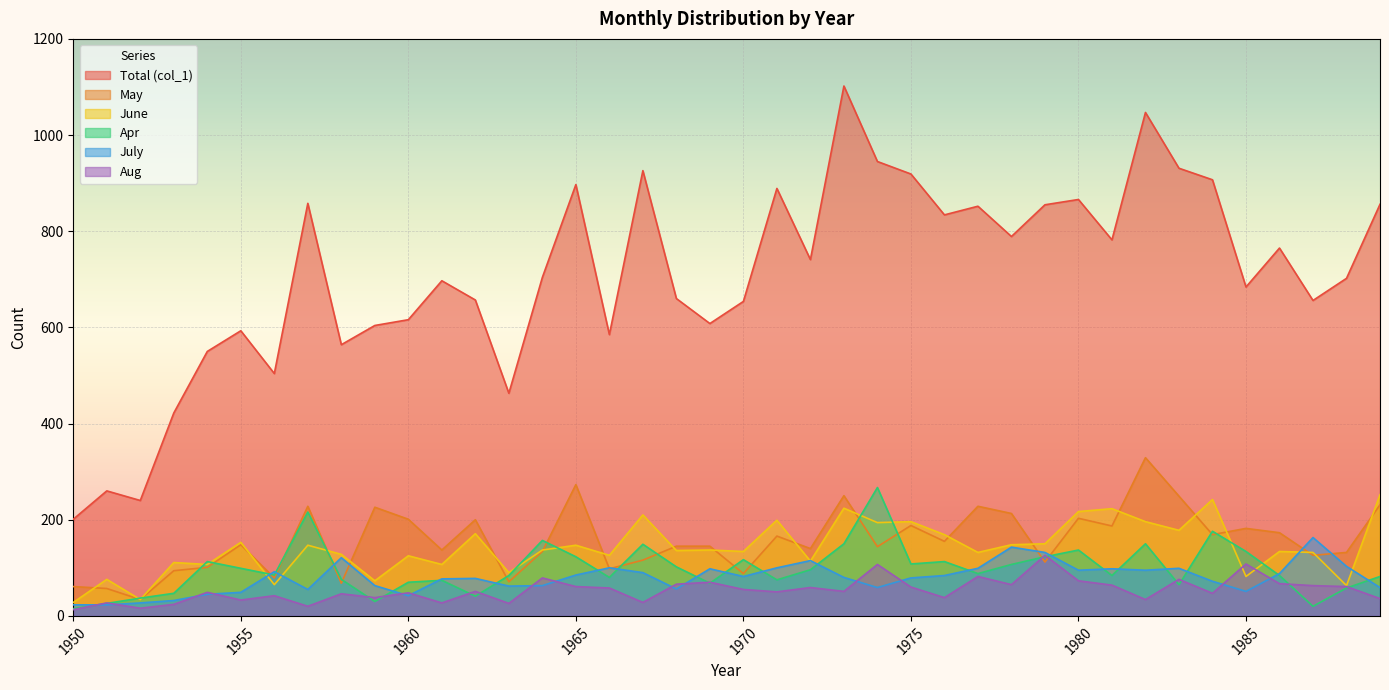

Reading left to right, list all the values displayed in this chart.

Total (col_1): 201	260	240	422	550	593	504	858	564	604	616	697	657	463	704	897	585	926	660	608	654	889	741	1102	945	919	834	852	789	855	866	782	1047	931	907	684	765	656	702	856
Apr: 15	26	37	47	113	99	85	216	76	30	70	74	41	84	157	123	80	149	102	68	117	75	96	150	267	108	113	88	107	123	137	84	150	65	176	134	84	20	58	82
May: 61	57	34	94	101	148	79	228	68	226	201	137	200	71	134	273	98	116	145	145	88	166	140	250	144	188	155	228	213	112	203	187	329	249	169	182	173	126	132	231
June: 28	76	34	111	107	153	65	147	128	73	125	107	171	90	137	147	126	210	136	137	134	199	114	224	194	196	169	132	148	150	217	223	196	178	242	82	134	132	63	252
July: 23	23	27	32	45	49	92	55	121	63	42	77	78	62	63	85	100	90	56	98	82	100	115	80	59	79	84	99	143	132	95	98	95	99	72	51	88	163	103	59
Aug: 13	27	16	24	49	33	42	20	46	38	48	27	51	26	79	61	58	28	66	70	55	50	59	51	107	60	38	82	65	126	73	64	34	76	47	108	67	63	61	36